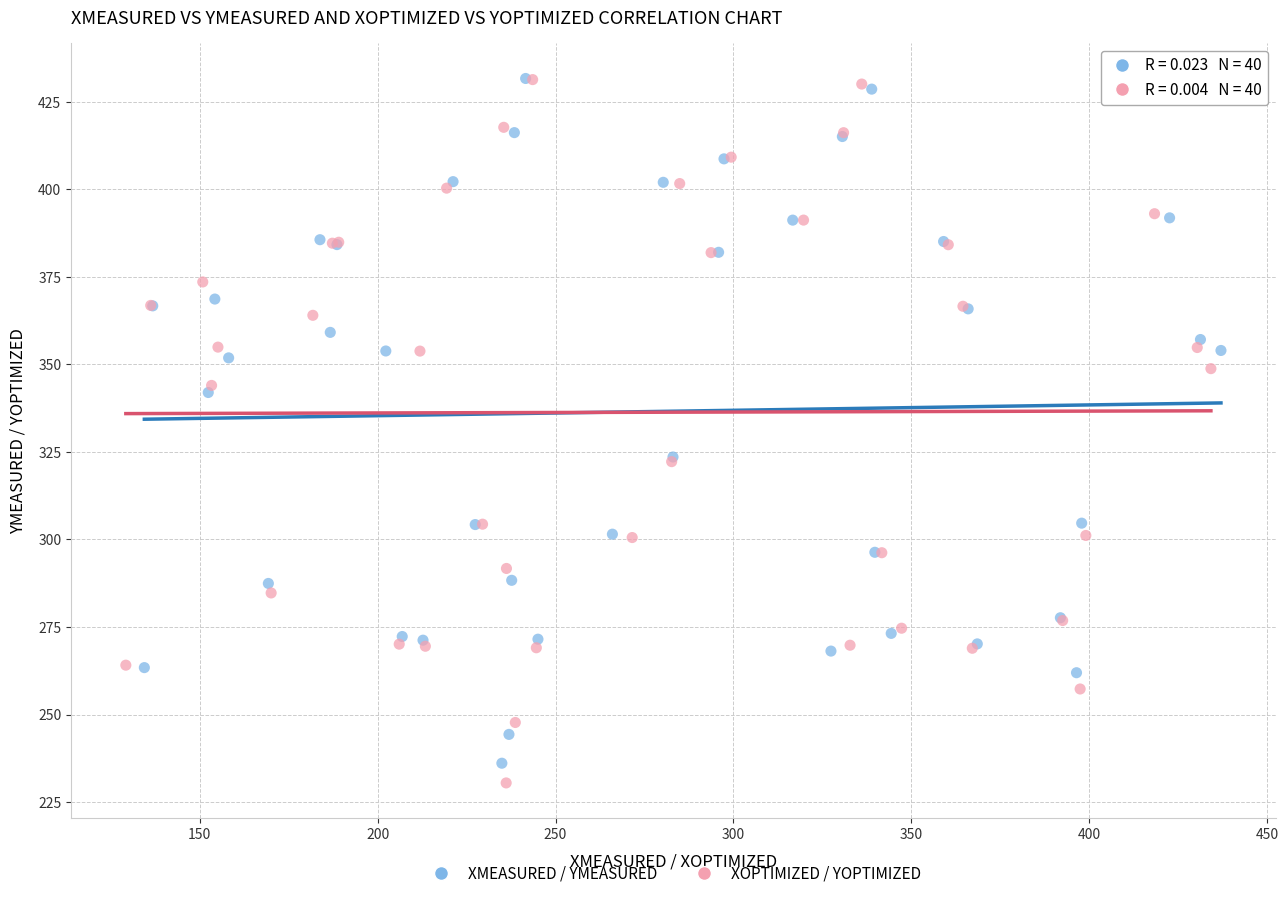

Which series has the widest spread of Y values?

XOPTIMIZED / YOPTIMIZED